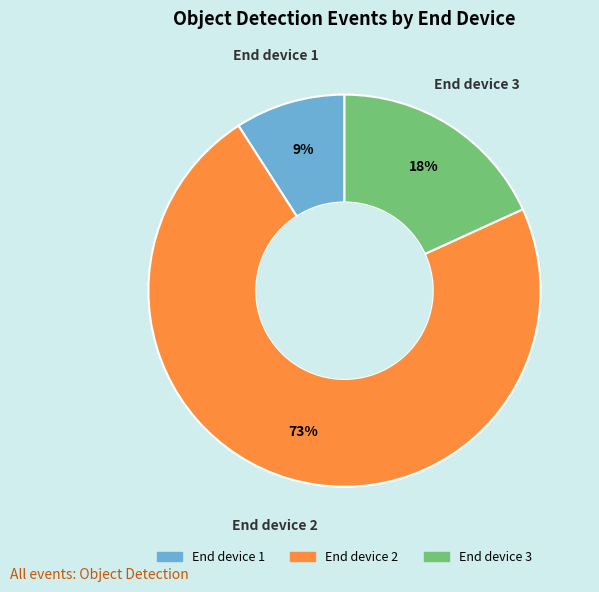

Is there a majority slice in this chart?

Yes